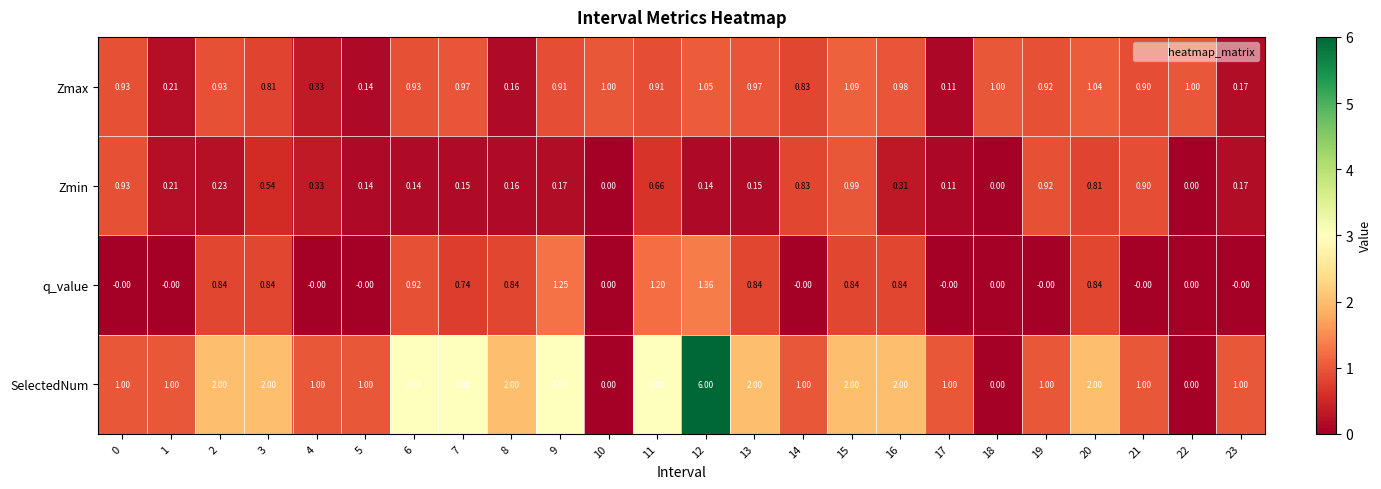

Rank the series by their maximum value, from lowest to highest.

Zmin, Zmax, q_value, SelectedNum